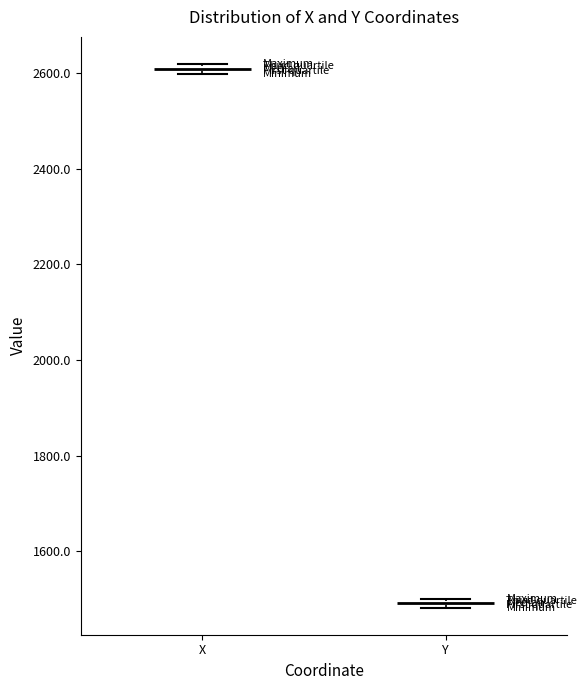

Where is the lower edge of the box for Y on the y-axis? The values are not printed on the chart, so give them approximately, as read against the axis.

1480